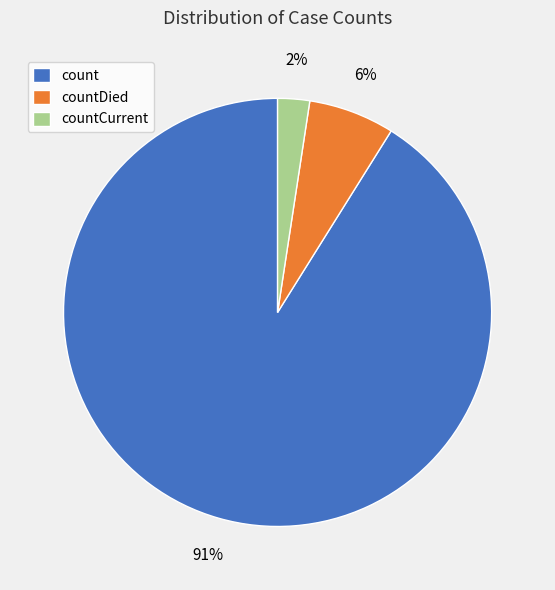

To the nearest percent, what is the difference between the countDied and countCurrent slice percentages?

4%